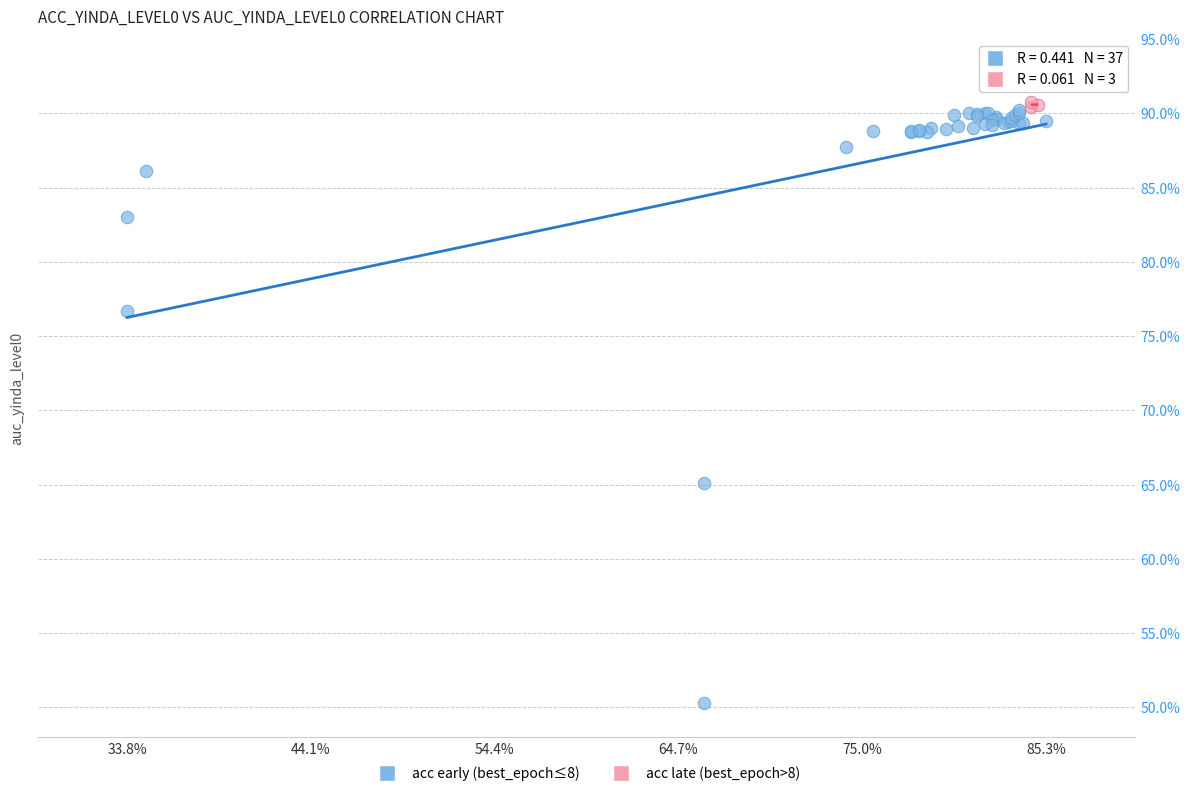

Which series has the widest spread of Y values?

acc early (best_epoch≤8)